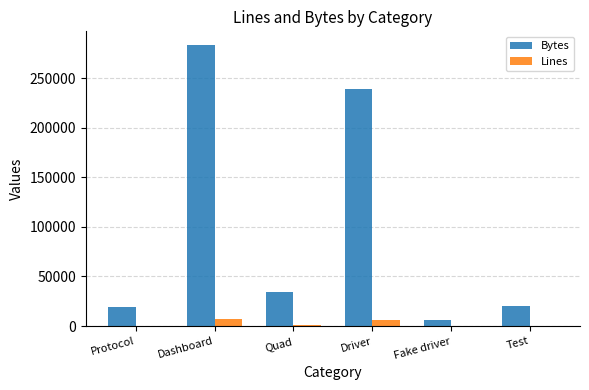

Which category has the highest value in the Bytes series?

Dashboard